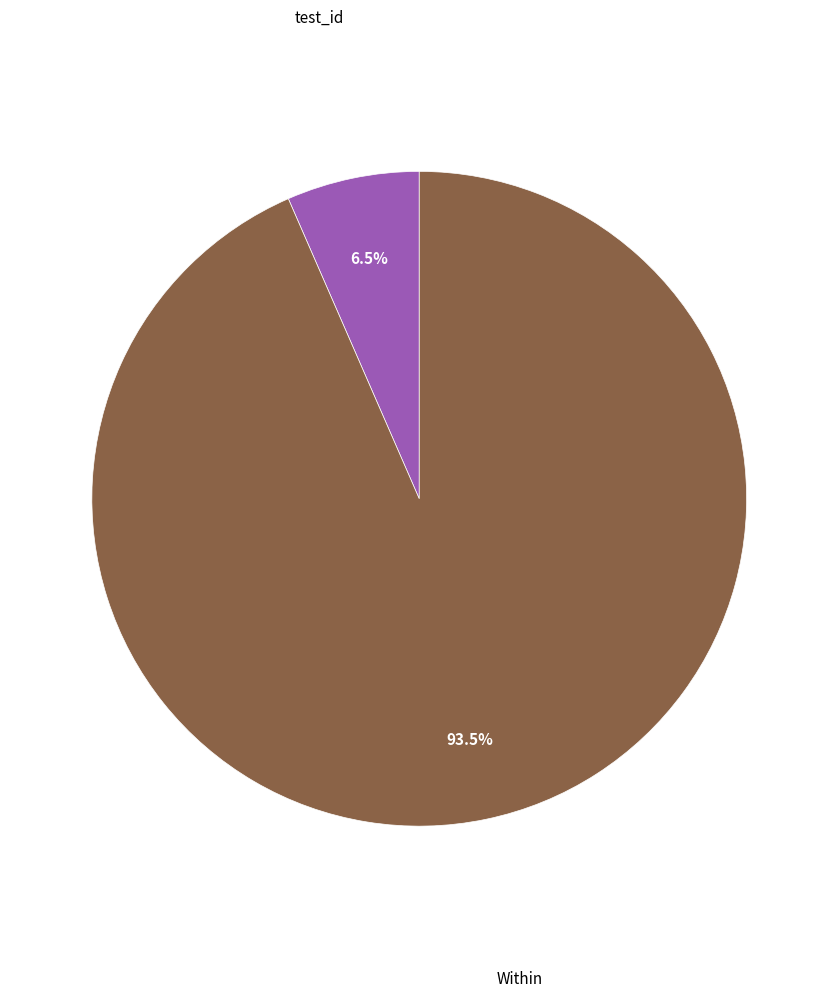

What percentage is NOT represented by Within?

6.5%